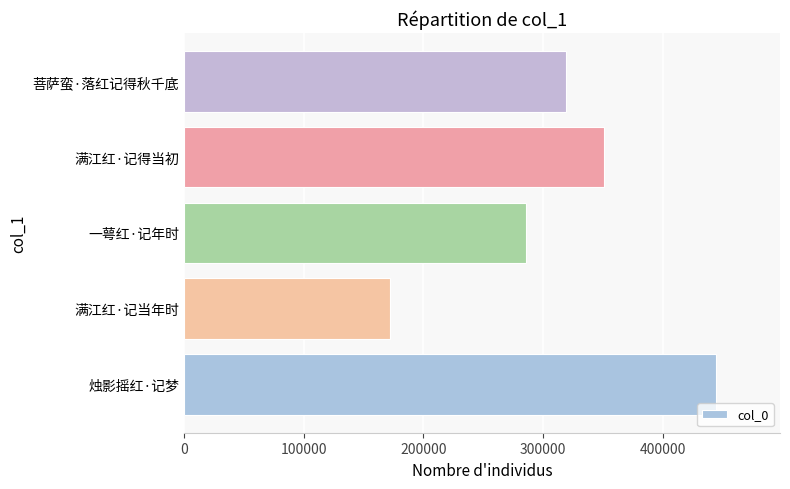

Rank the categories by value from lowest to highest.

满江红·记当年时, 一萼红·记年时, 菩萨蛮·落红记得秋千底, 满江红·记得当初, 烛影摇红·记梦